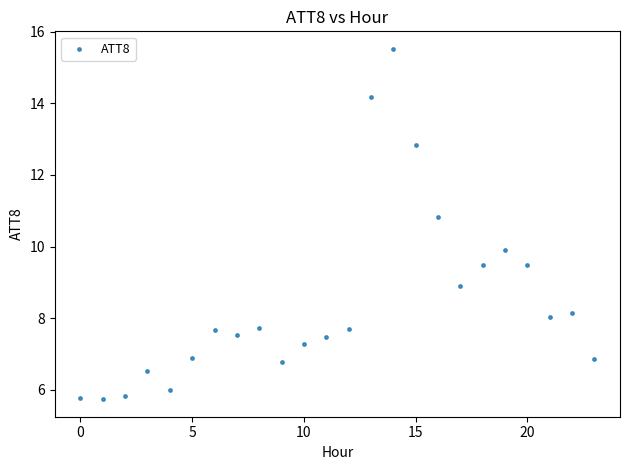

What is the range of Y values (max minus min)?

9.8